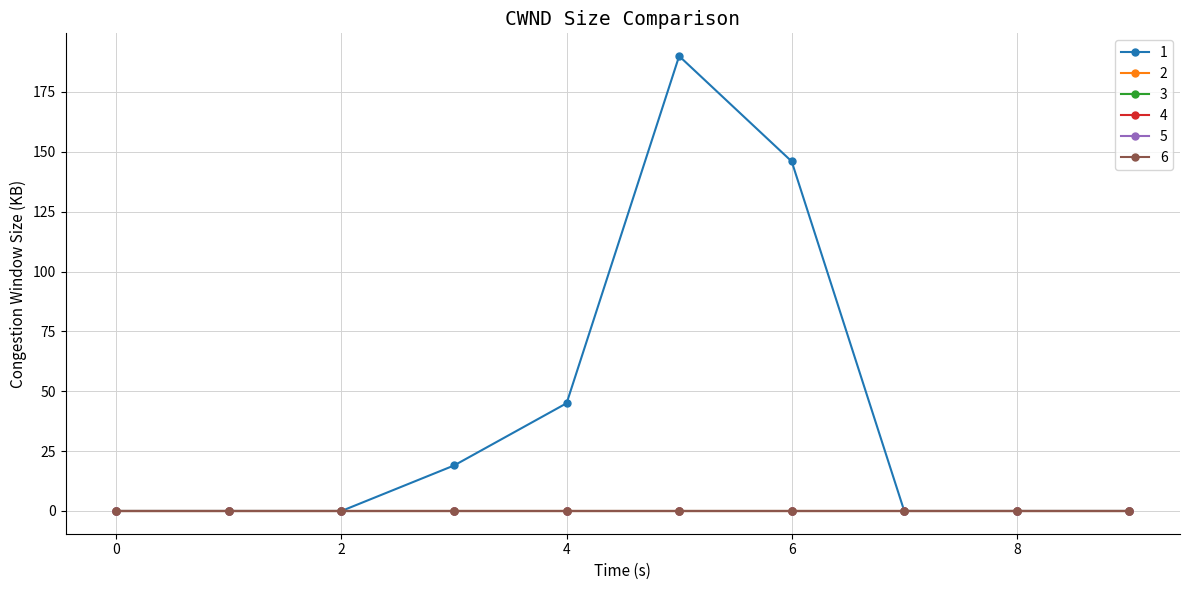

Is this an area chart (filled region under the line)?

No